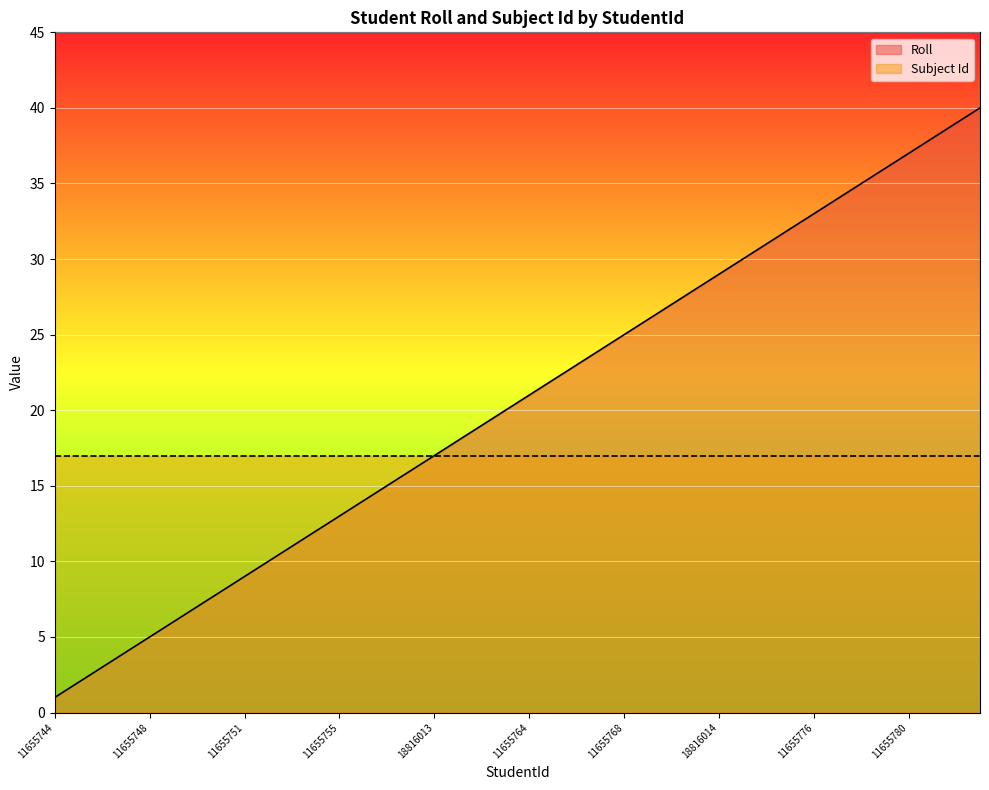

Reading left to right, transcribe all the data shown in this chart.

1	2	3	4	5	6	7	8	9	10	11	12	13	14	15	16	17	18	19	20	21	22	23	24	25	26	27	28	29	30	31	32	33	34	35	36	37	38	39	40